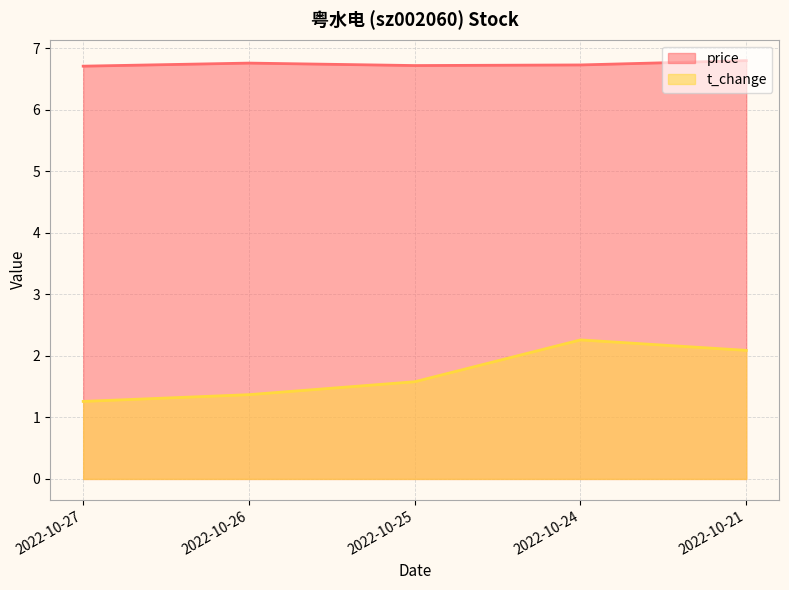

How many data points does each series have?

5